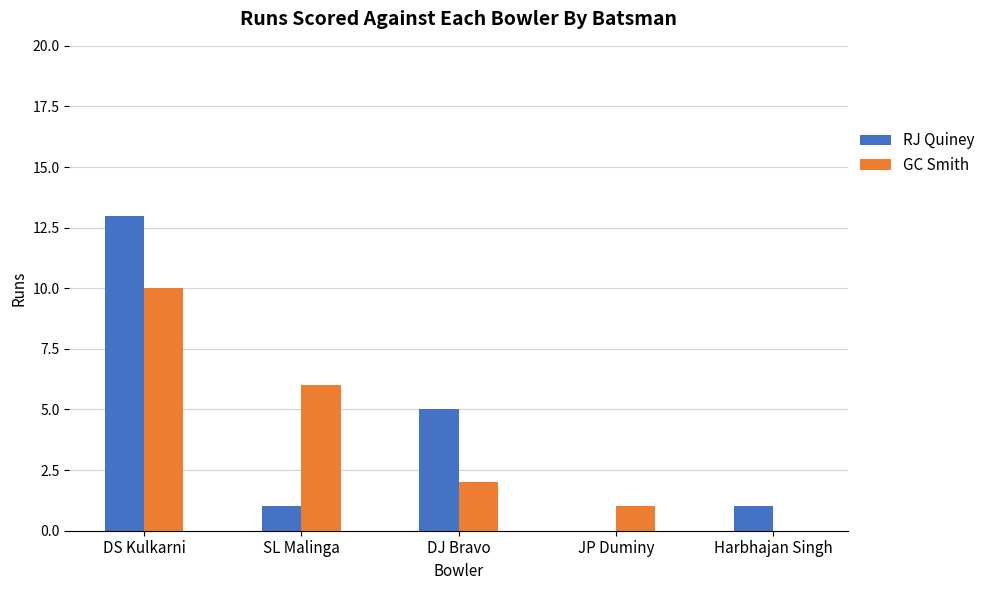

Reading right to left, transcribe all the data shown in this chart.

RJ Quiney: 1	0	5	1	13
GC Smith: 0	1	2	6	10